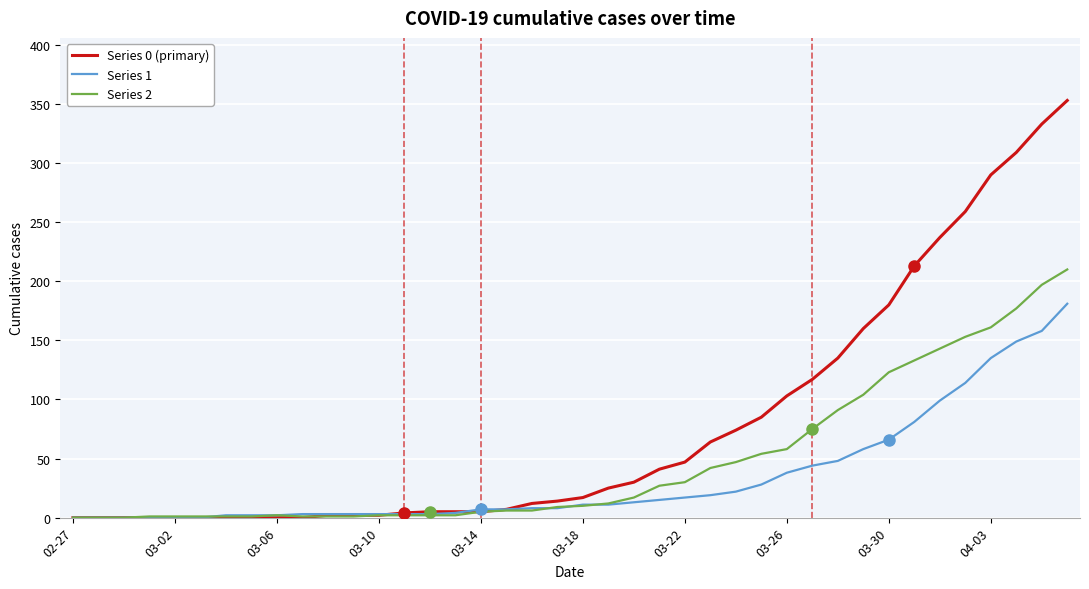

How many values in the Series 1 series are below 11?

20